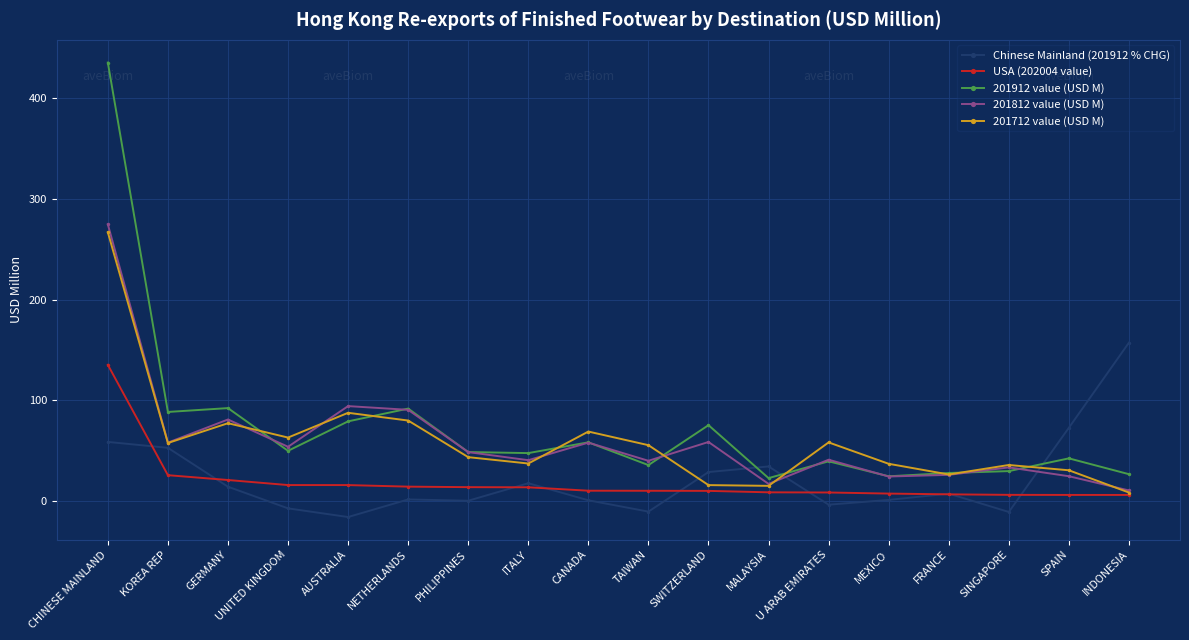

How many interior local valleys does the 201712 value (USD M) series have?

5